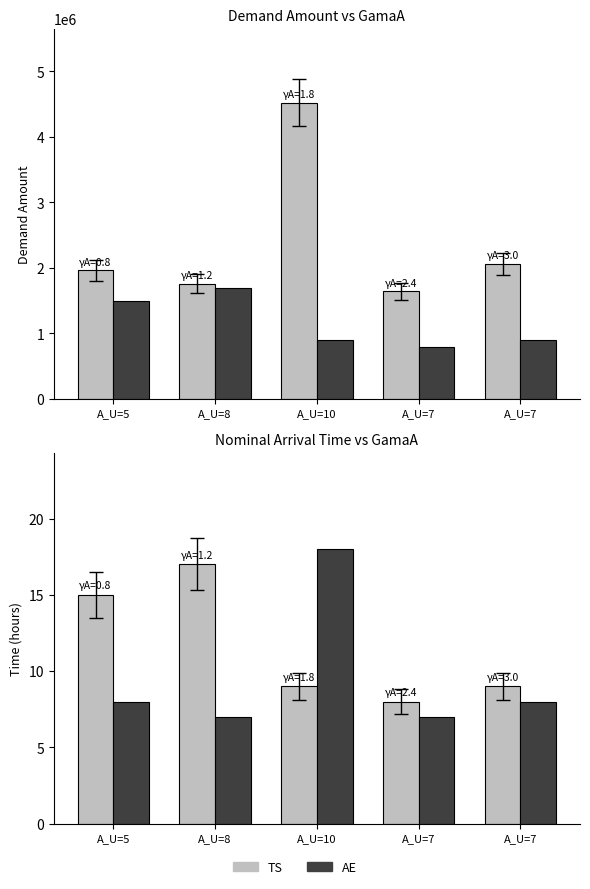

The value of AE at A_U=7 is 3. True or false?

False